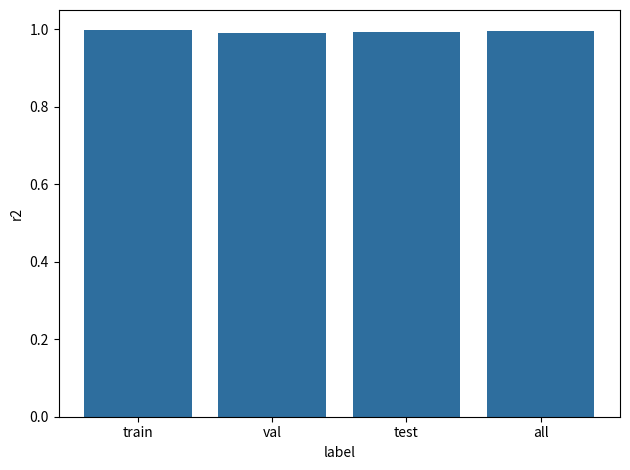

What position from the right is all?

1